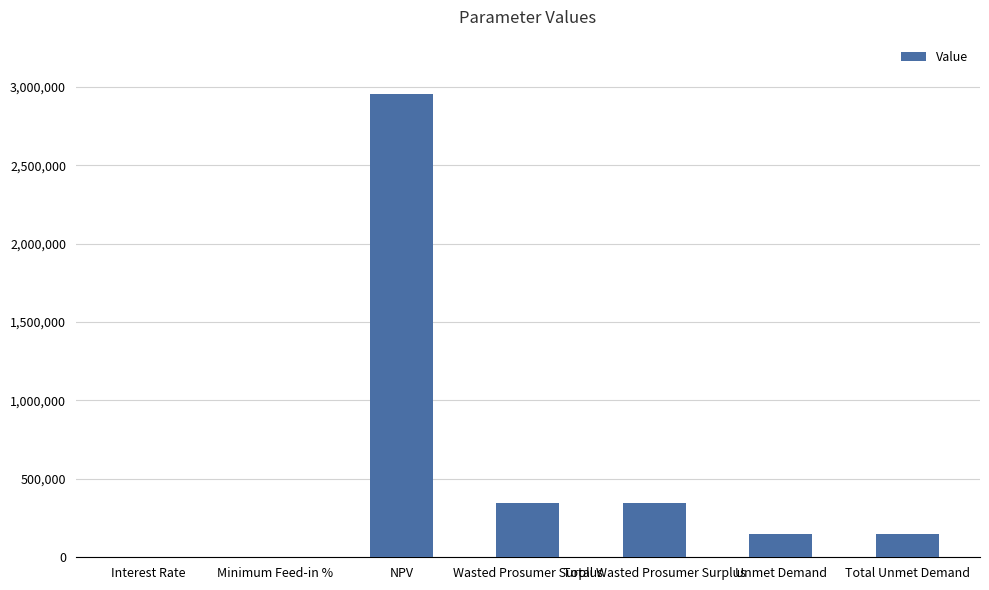

How many data points are above 148585?

5